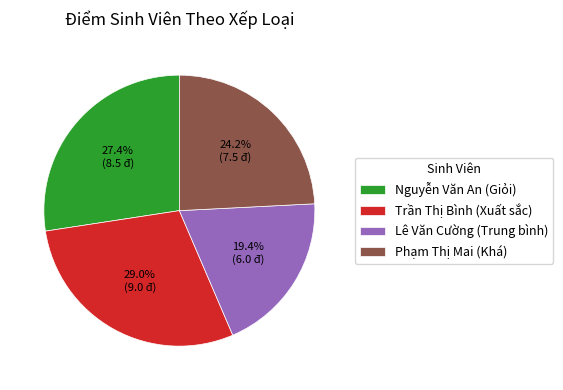

Does Trần Thị Bình account for over 50% of the chart?

No